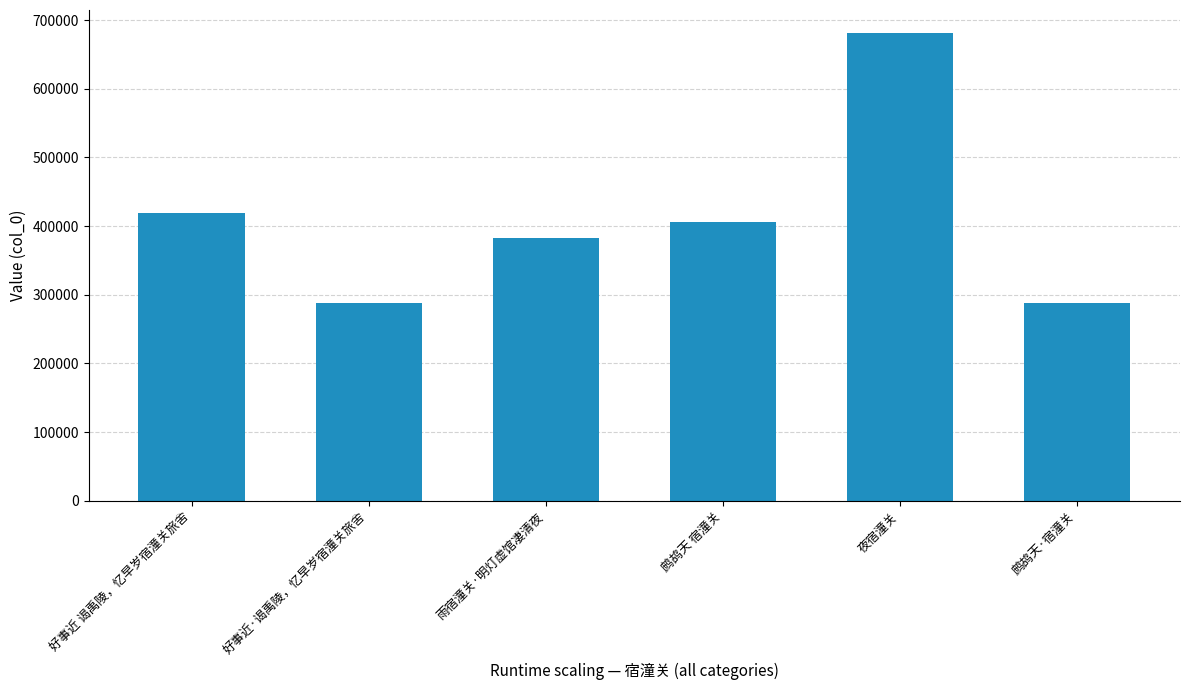

What is the difference between the values at 鹧鸪天·宿潼关 and 夜宿潼关?

393096